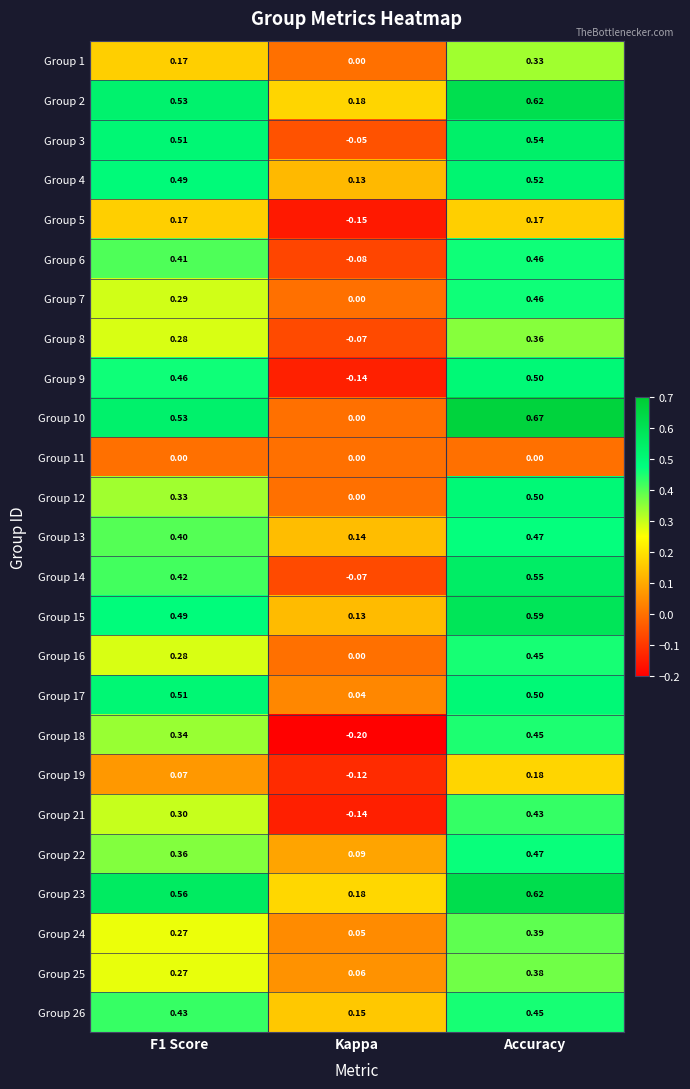

At which category is the sum across all series the highest?

Accuracy